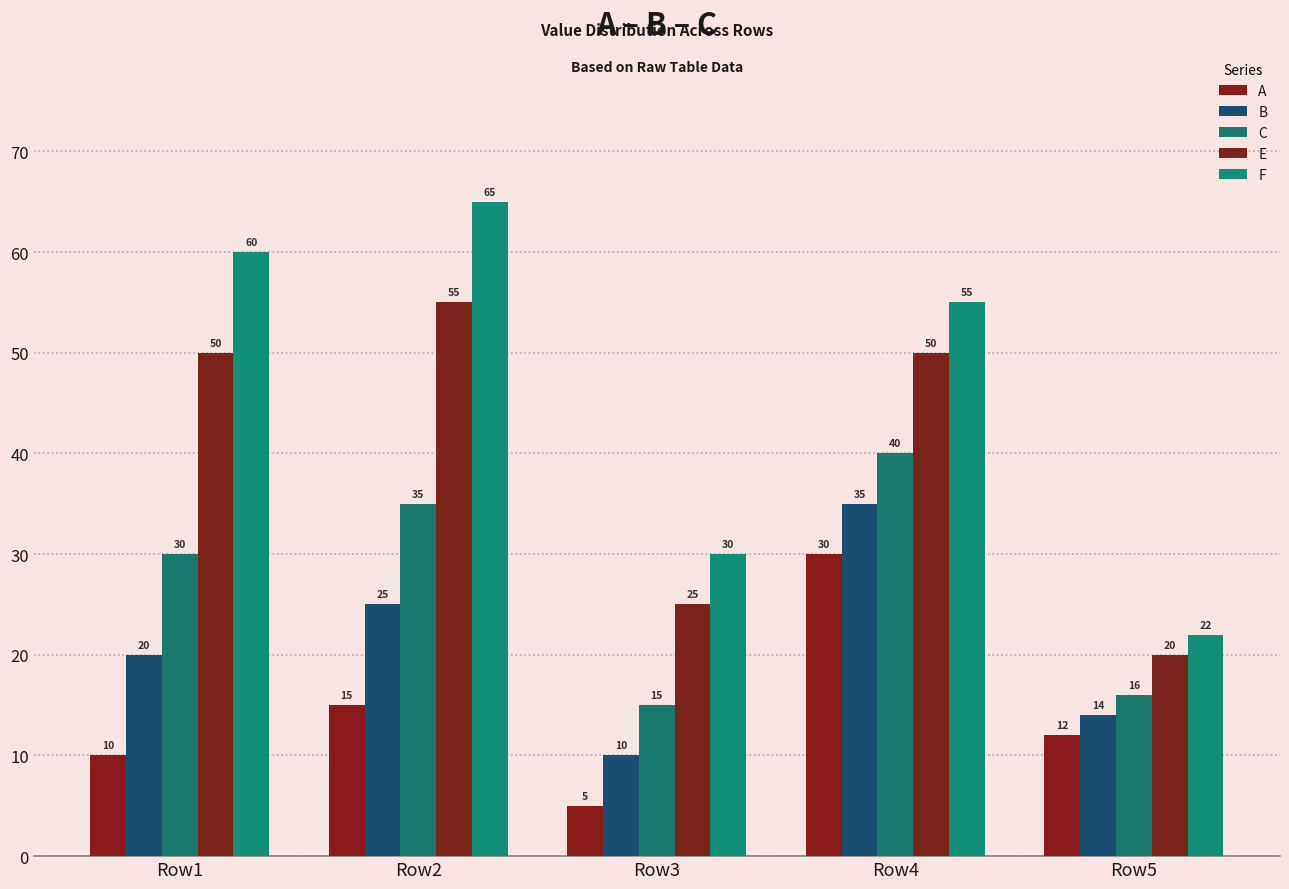

What is the spread (max minus min) of values at Row3?

25